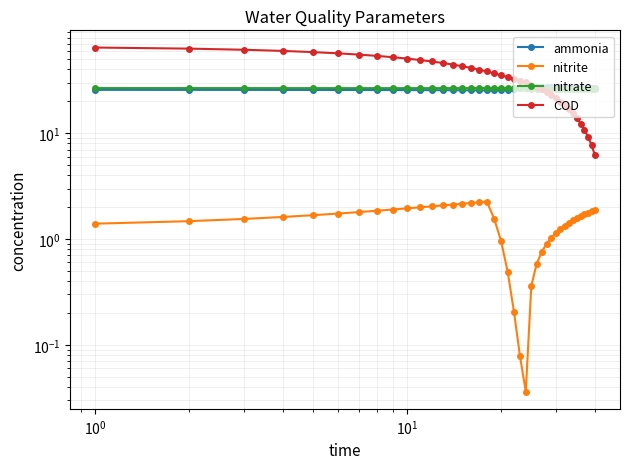

True or false: nitrate and COD intersect in this chart.

True